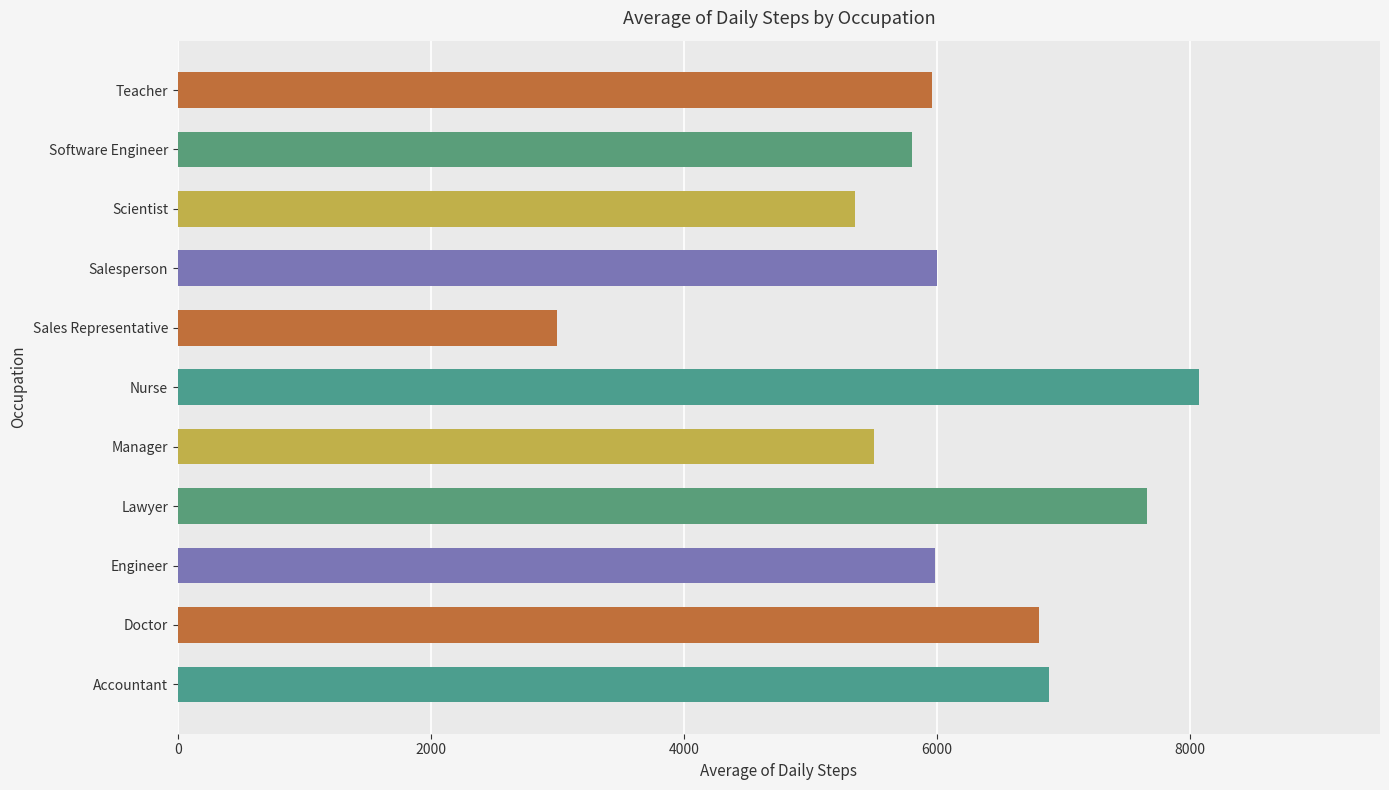

What is the greatest value displayed?

8072.2